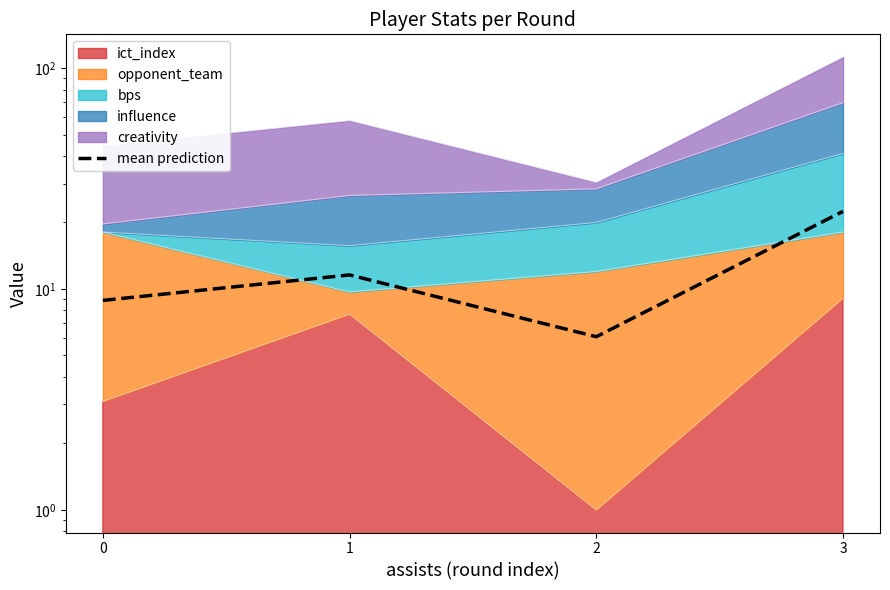

Reading left to right, list all the values displayed in this chart.

8.9	11.6	6.1	22.5